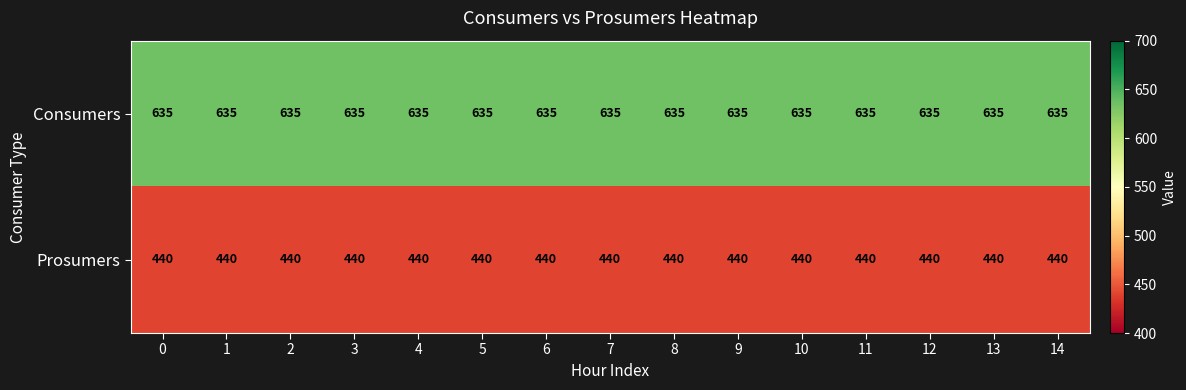

What is the difference between the highest and lowest values at 7?

195